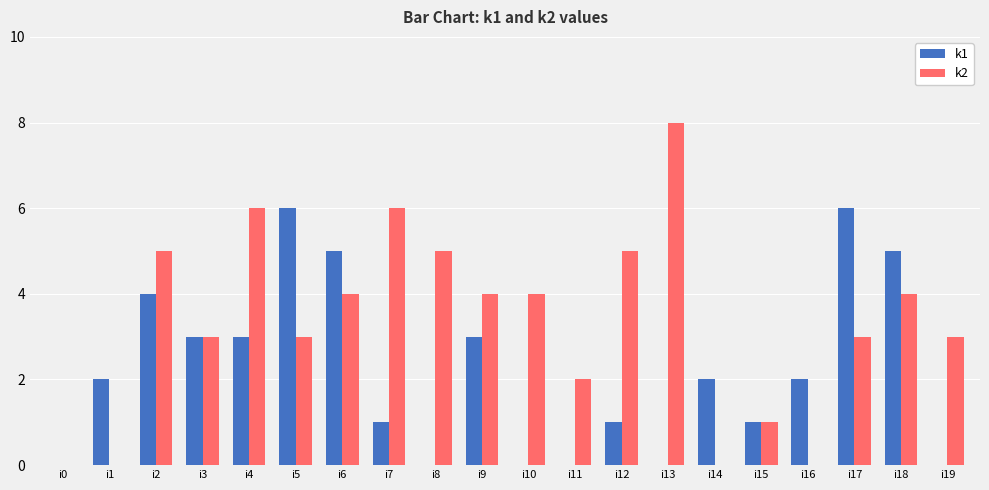

What is the total value across all series at i19?

3